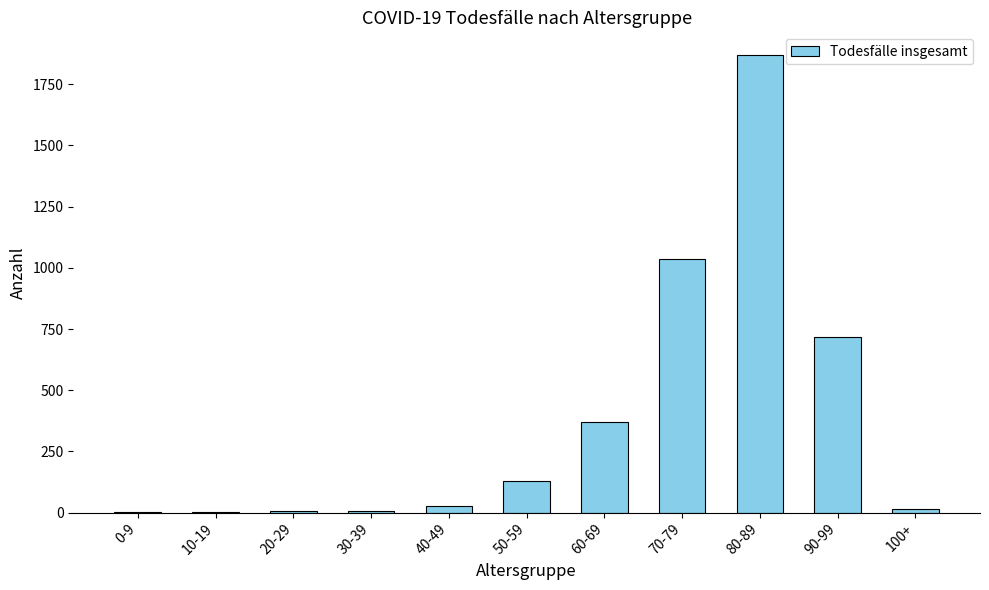

Are the bars horizontal?

No